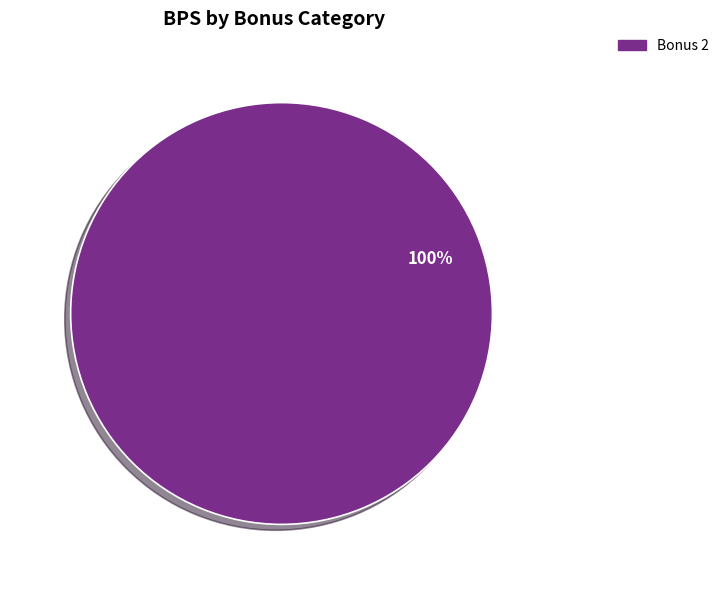

Is there a majority slice in this chart?

Yes